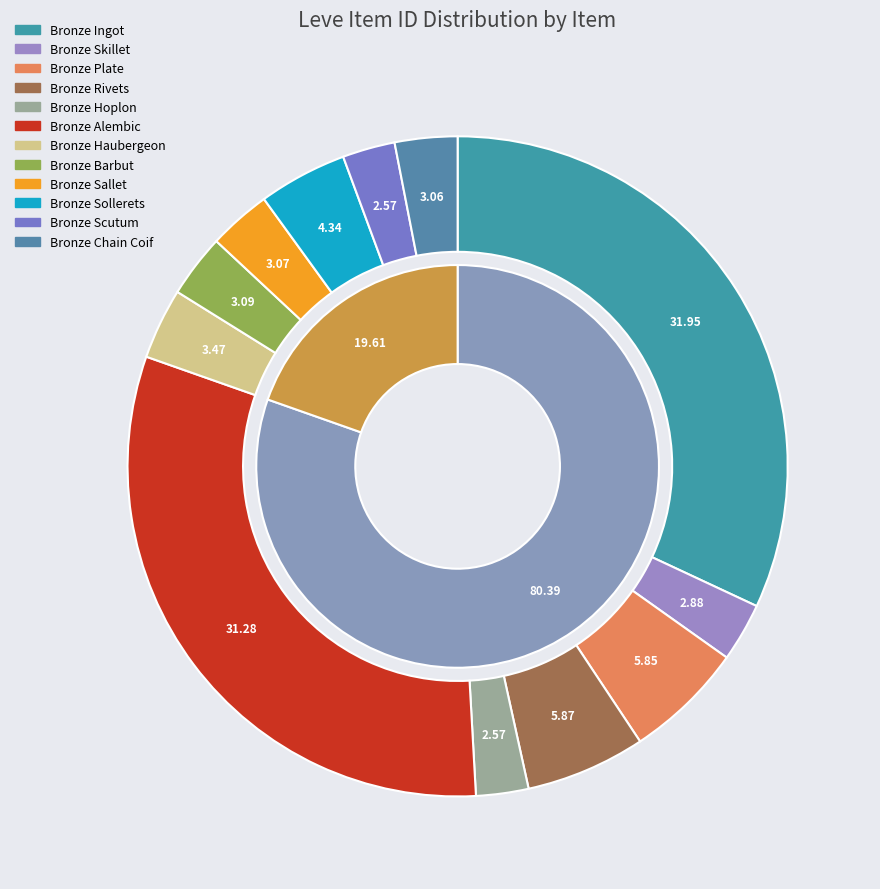

How many segments does this pie chart have?

12